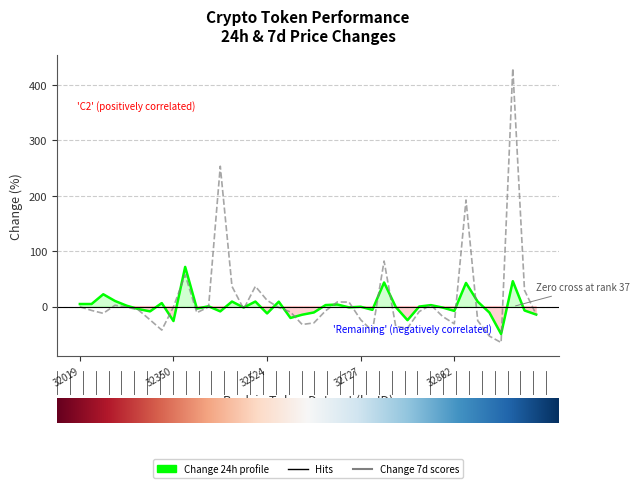

Reading left to right, transcribe all the data shown in this chart.

Change 24h: 4.7	4.7	22.3	10.2	1.7	-4.4	-8.6	6.4	-26.0	71.7	-3.5	0.6	-8.6	9.1	-1.7	9.1	-12.3	8.9	-20.5	-14.6	-10.6	2.8	3.8	-1.4	-0.3	-5.8	43.6	-0.7	-24.5	0.1	2.7	-1.7	-7.7	42.7	9.0	-10.8	-49.5	45.9	-7.0	-14.4
Change 7d: -0.4	-6.9	-12.2	2.5	-1.0	-5.9	-23.9	-42.4	-0.5	57.3	-11.0	-0.5	253.5	36.6	-4.3	36.6	11.3	-1.7	-9.7	-32.3	-29.4	-7.6	8.4	8.2	-23.7	-44.2	82.3	-36.1	-38.9	-9.0	3.0	-17.8	-31.0	192.5	-25.3	-53.3	-64.9	430.1	29.5	-14.4